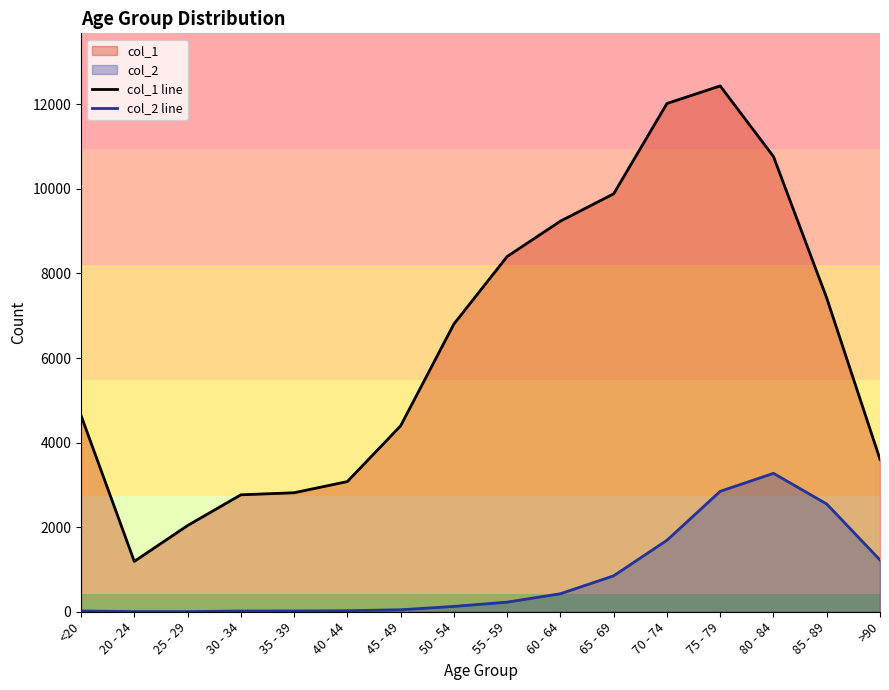

Between 40 - 44 and 85 - 89, which series saw the biggest shift?

col_1 line